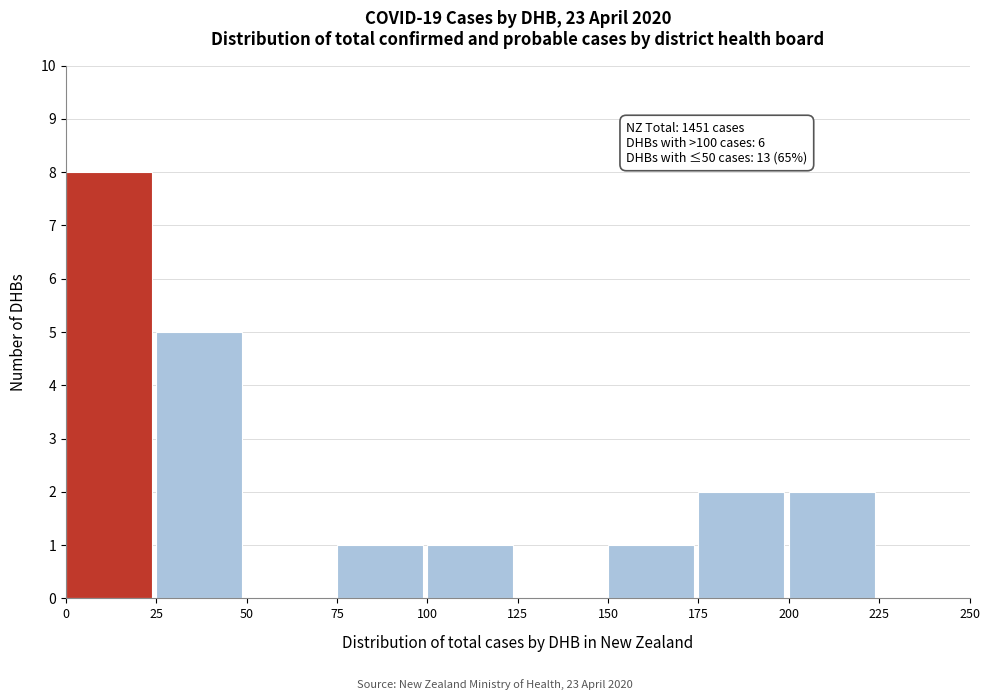

Over which range of the x-axis is the bar tallest?

0 to 25